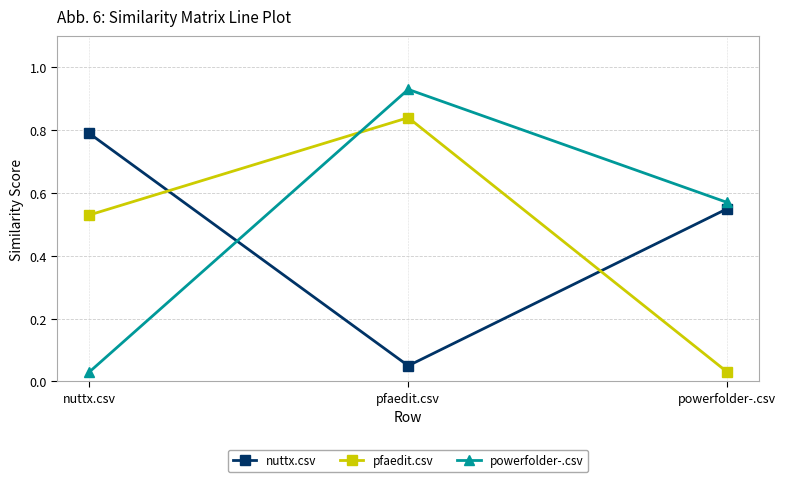

How many distinct data groups are displayed?

3